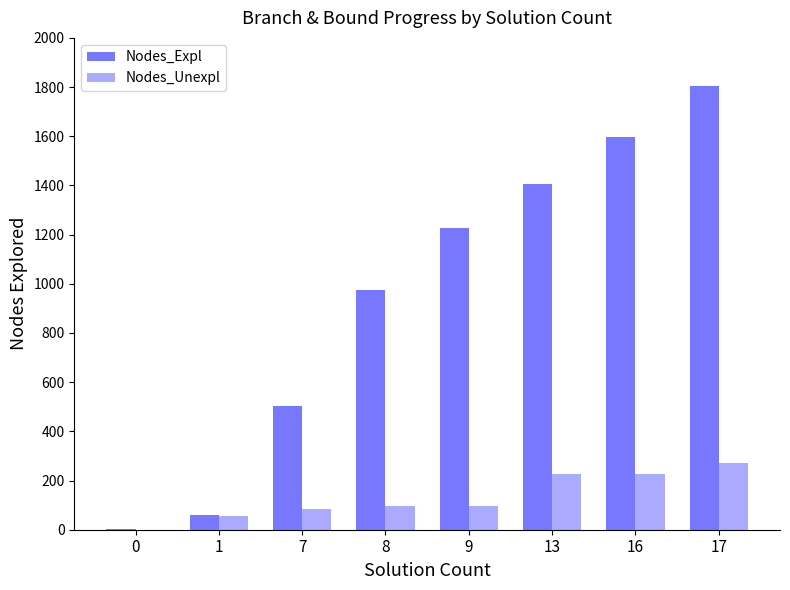

Reading left to right, what are all the values shown in this chart?

Nodes_Expl: 0=1	1=59	7=503	8=973	9=1227	13=1407	16=1595	17=1806
Nodes_Unexpl: 0=0	1=56	7=84	8=98	9=98	13=227	16=227	17=272